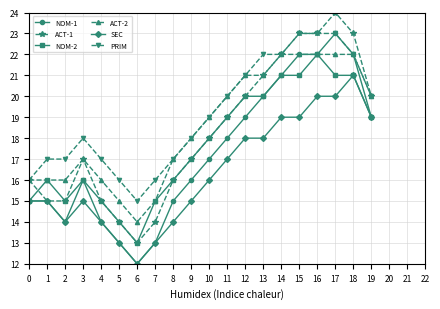

Reading left to right, what are all the values shown in this chart?

NOM-1: 0=15	1=15	2=14	3=16	4=14	5=13	6=12	7=13	8=15	9=16	10=17	11=18	12=19	13=20	14=21	15=22	16=22	17=23	18=22	19=19
ACT-1: 0=16	1=15	2=15	3=17	4=15	5=14	6=13	7=14	8=16	9=17	10=18	11=19	12=20	13=21	14=22	15=23	16=23	17=24	18=23	19=20
NOM-2: 0=15	1=16	2=15	3=16	4=15	5=14	6=13	7=15	8=16	9=17	10=18	11=19	12=20	13=20	14=21	15=21	16=22	17=21	18=21	19=19
ACT-2: 0=16	1=16	2=16	3=17	4=16	5=15	6=14	7=15	8=17	9=18	10=19	11=20	12=21	13=21	14=22	15=22	16=22	17=22	18=22	19=20
SEC: 0=15	1=15	2=14	3=15	4=14	5=13	6=12	7=13	8=14	9=15	10=16	11=17	12=18	13=18	14=19	15=19	16=20	17=20	18=21	19=19
PRIM: 0=16	1=17	2=17	3=18	4=17	5=16	6=15	7=16	8=17	9=18	10=19	11=20	12=21	13=22	14=22	15=23	16=23	17=23	18=22	19=20